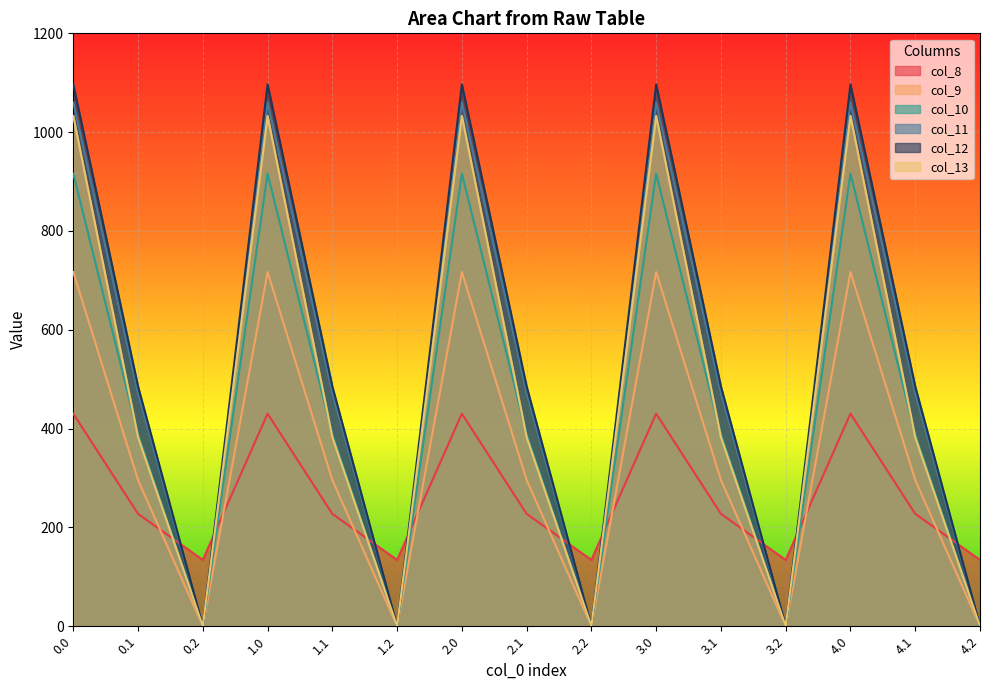

What is the label of the 10th point from the left?

3.0